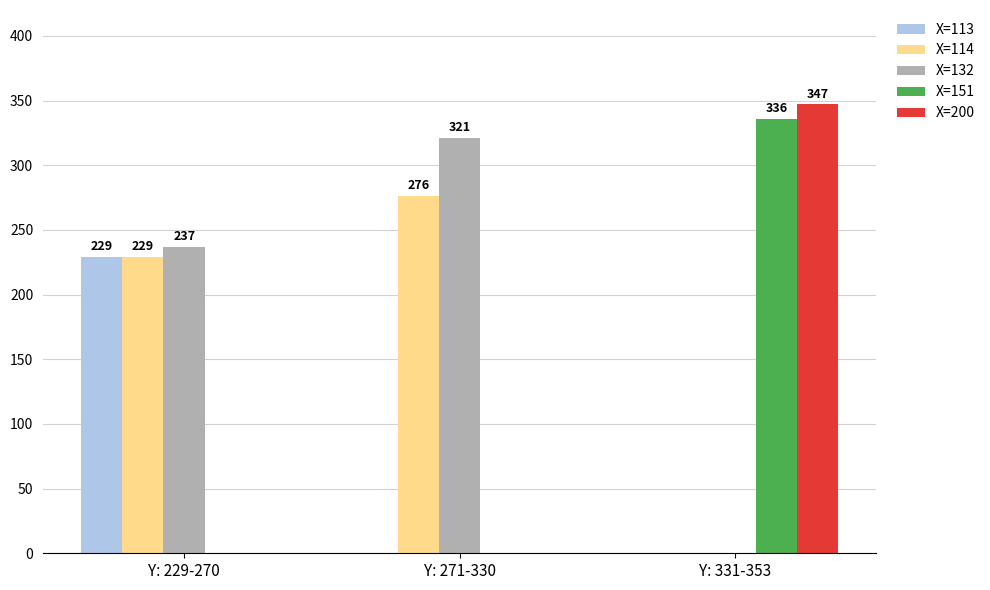

What is the total value across all series at Y: 331-353?

683